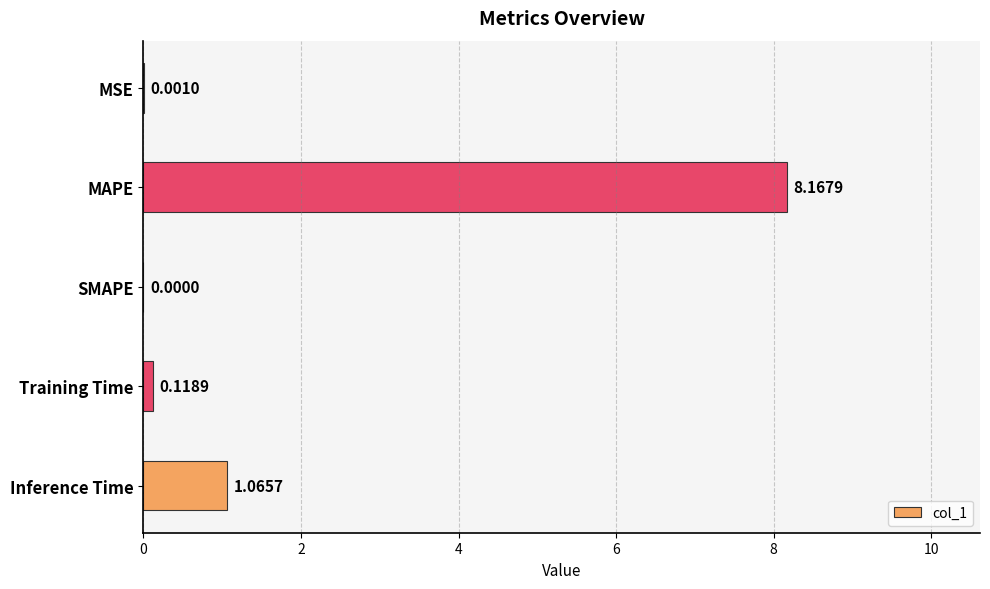

Where is the data nearest to the value 4?

Inference Time